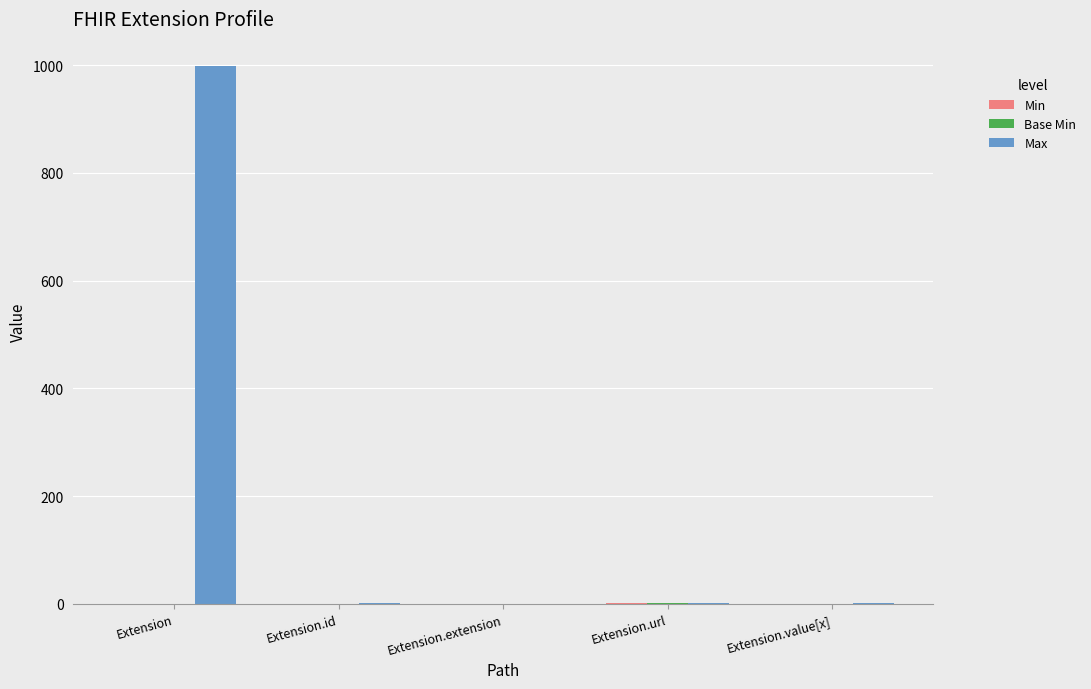

Are the bars grouped side by side (vs. stacked)?

Yes